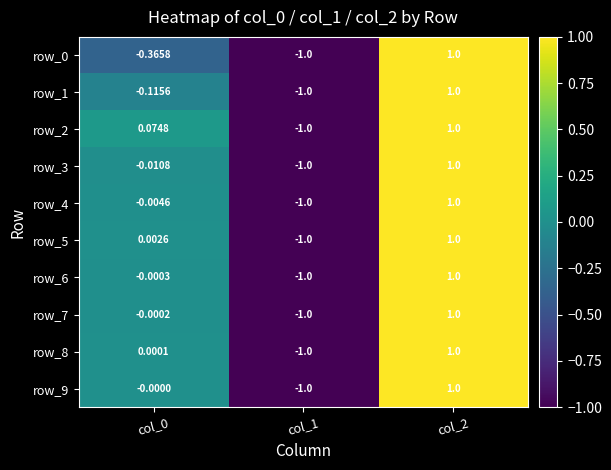

How many values in row_4 are below zero?

2